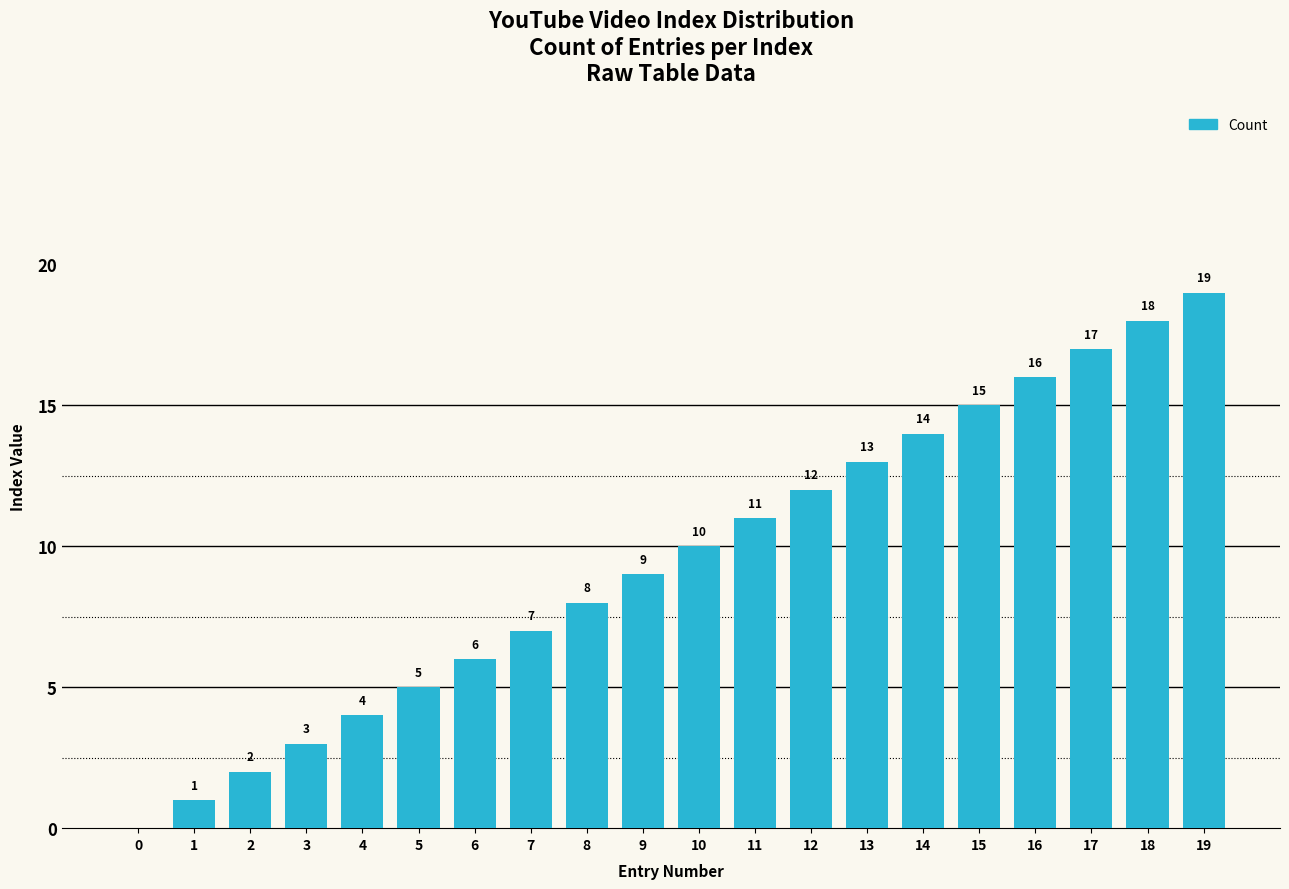

What is the sum of all values?

190